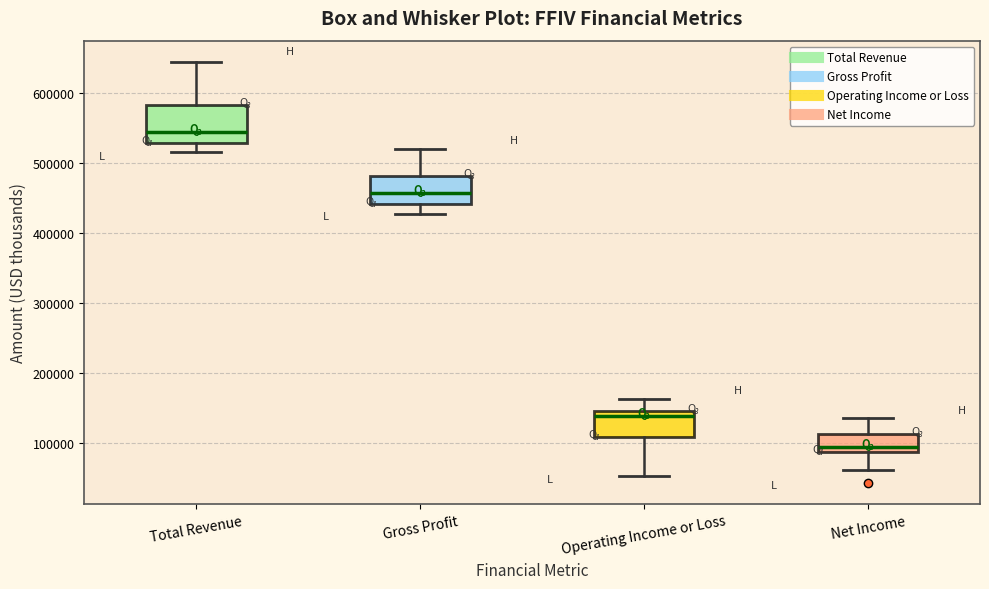

Reading left to right, read every box against the y-axis: the position of its median line, the range the box covers, and the ends of its whiskers. The values are not printed on the chart, so give them approximately, as read against the axis.

Total Revenue: median 540000, box 530000 to 580000, whiskers 520000 to 650000
Gross Profit: median 460000, box 440000 to 480000, whiskers 430000 to 520000
Operating Income or Loss: median 140000, box 110000 to 150000, whiskers 50000 to 160000
Net Income: median 90000 (just above the box's lower edge), box 90000 to 110000, whiskers 60000 to 140000